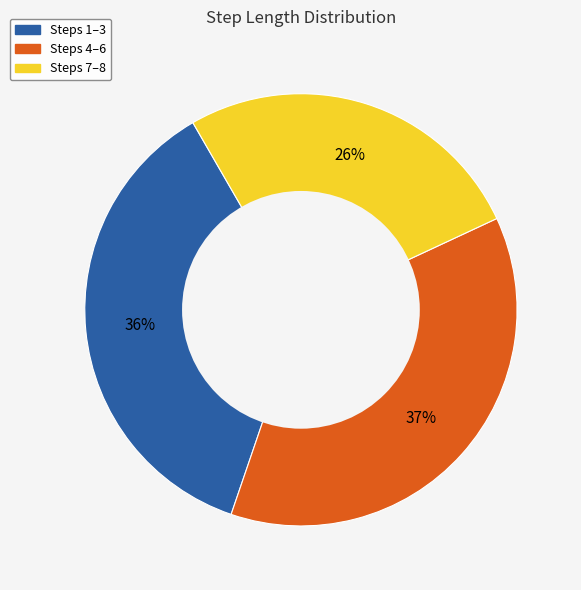

To the nearest percent, what is the average slice percentage?

33%